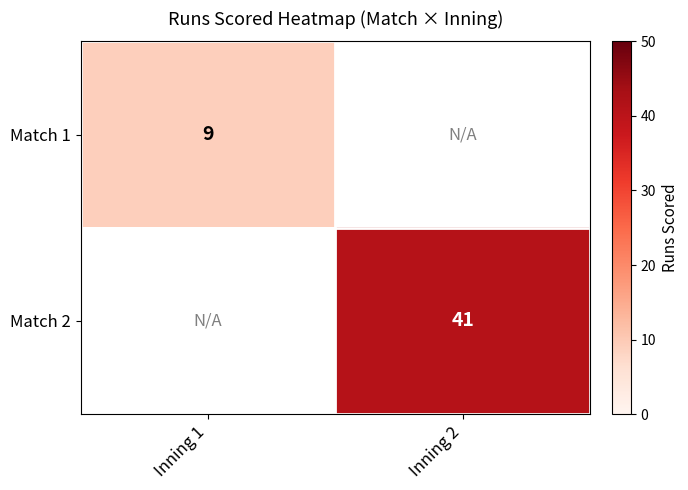

The Match 1 series shows 9 at Inning 1. True or false?

True